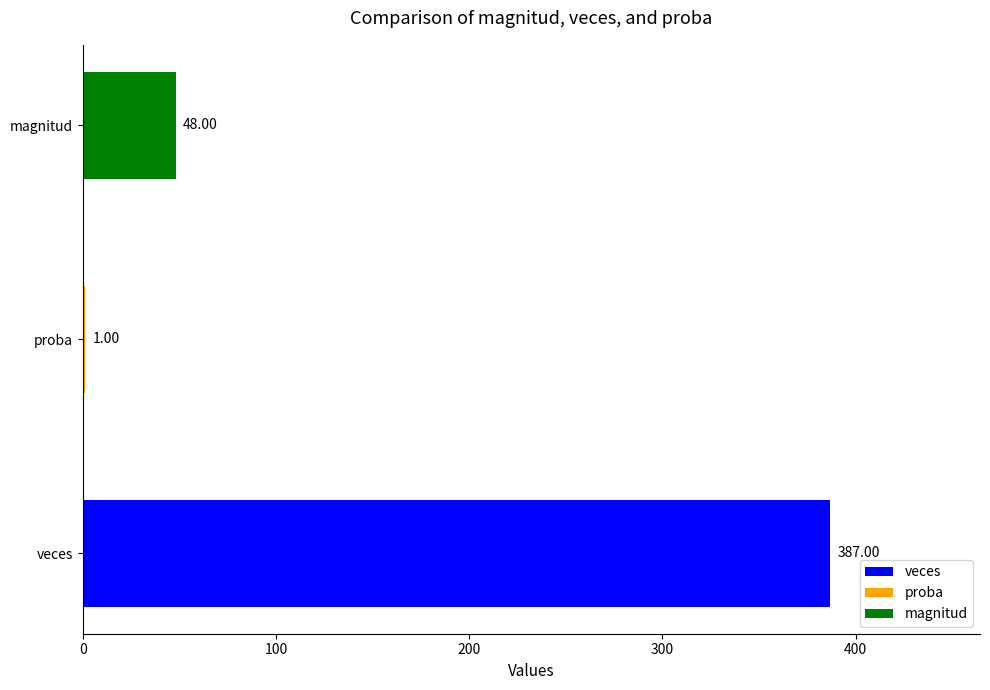

What is the sum of the values at magnitud and veces?

435